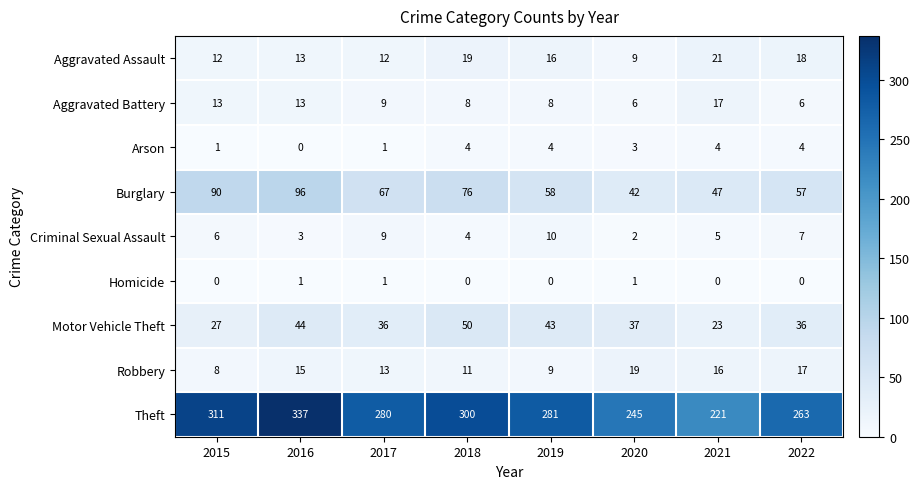

At which category is the sum across all series the highest?

2016